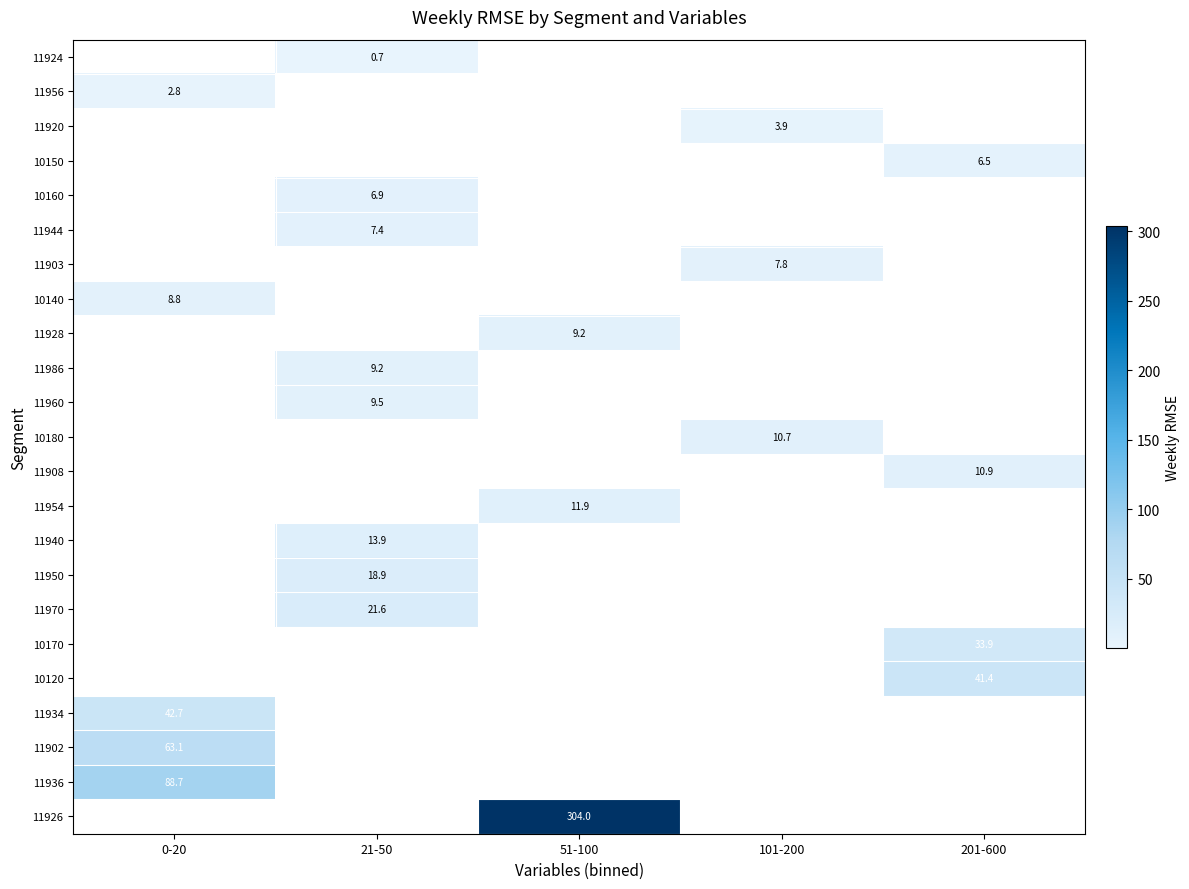

Is the value of 11926 at 51-100 greater than the value of 11902 at 0-20?

Yes